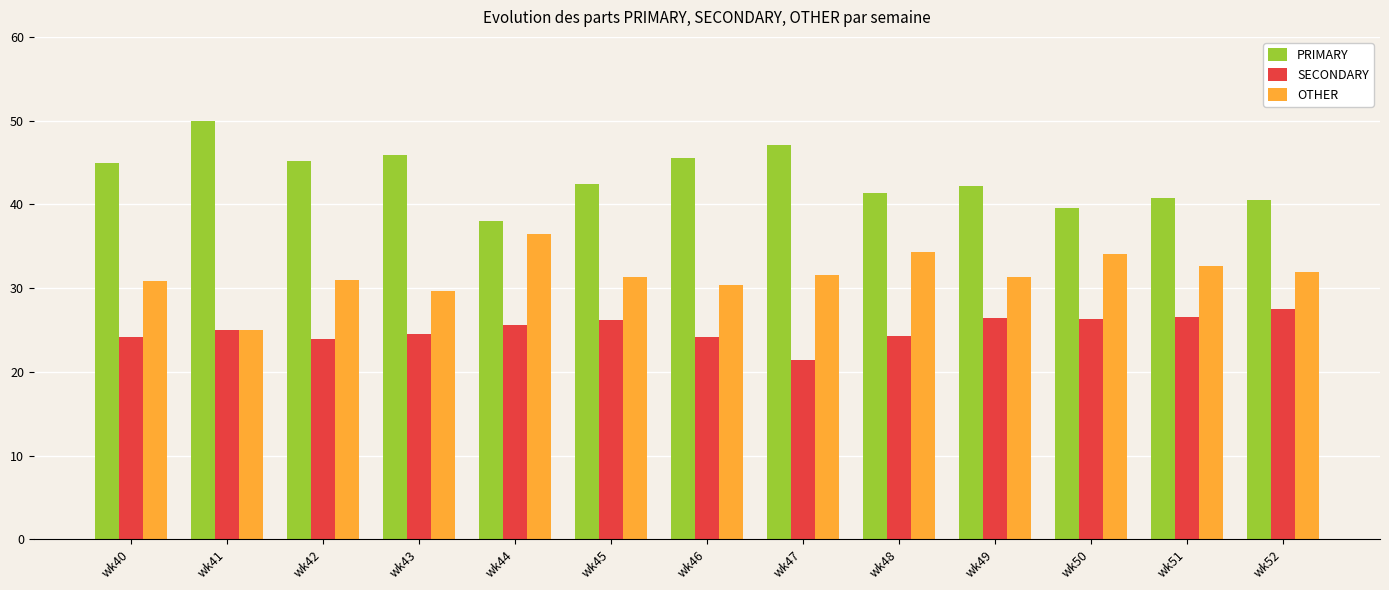

What is the minimum value shown in the chart?

21.4